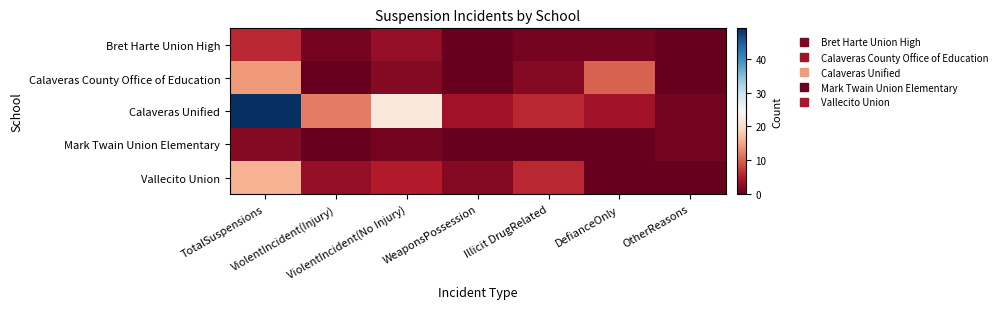

What is the total value across all series at OtherReasons?

2